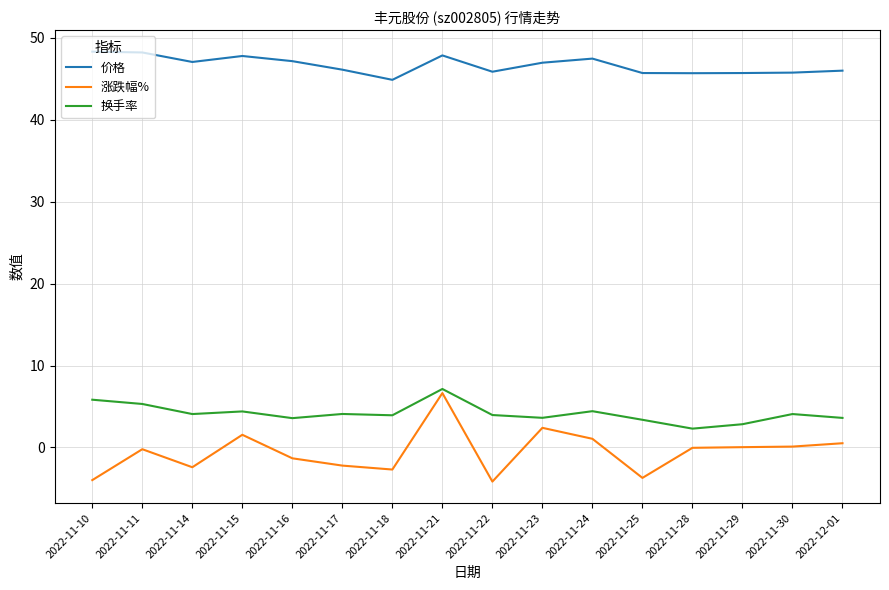

At 2022-11-15, list the series in order from smallest to largest.

涨跌幅%, 换手率, 价格